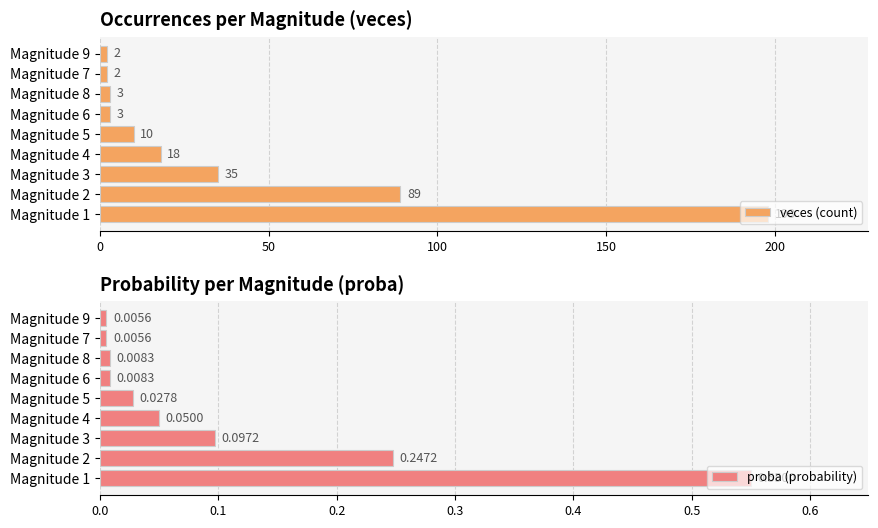

Which series has the largest total across all categories?

veces (count)